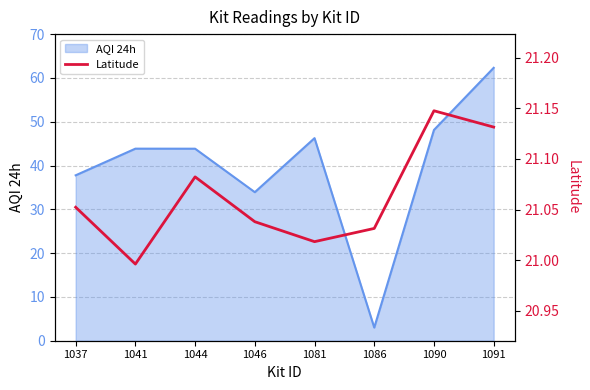

The chart shows a value of 10.2 at 1090. True or false?

False